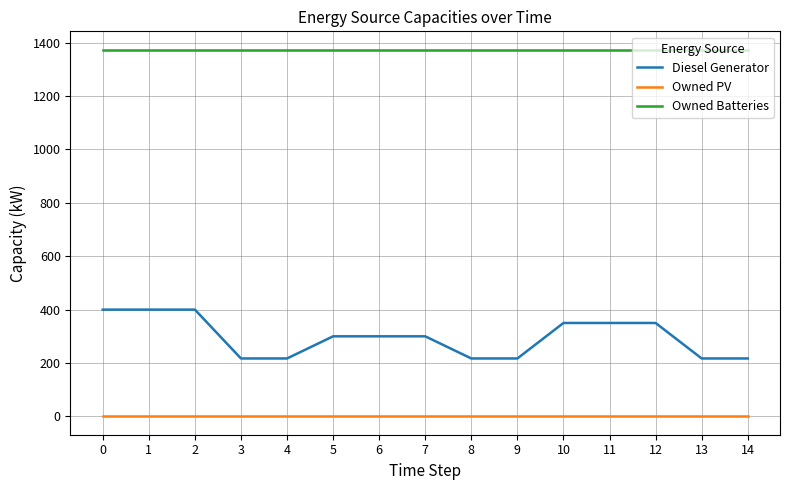

What is the maximum value shown in the chart?

1374